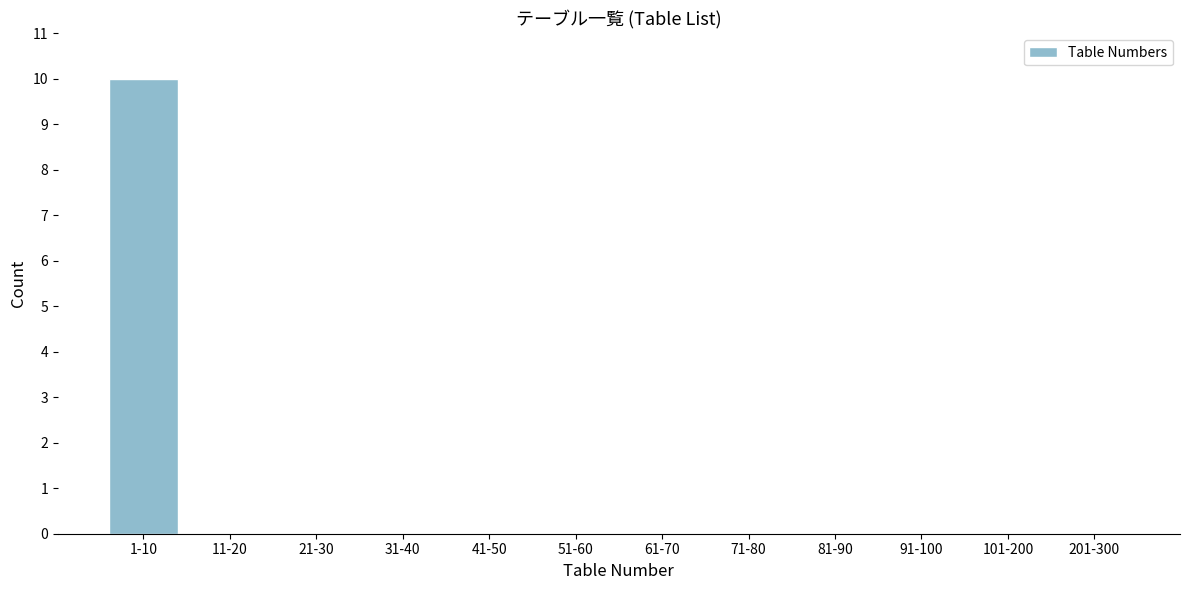

Reading left to right, what are all the values shown in this chart?

1-10=10	11-20=0	21-30=0	31-40=0	41-50=0	51-60=0	61-70=0	71-80=0	81-90=0	91-100=0	101-200=0	201-300=0